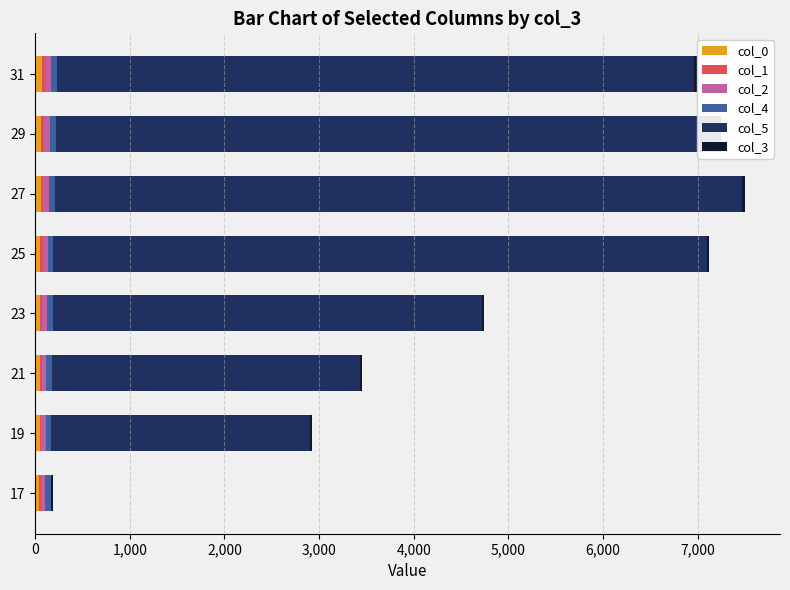

Between 21 and 29, which is larger?

29